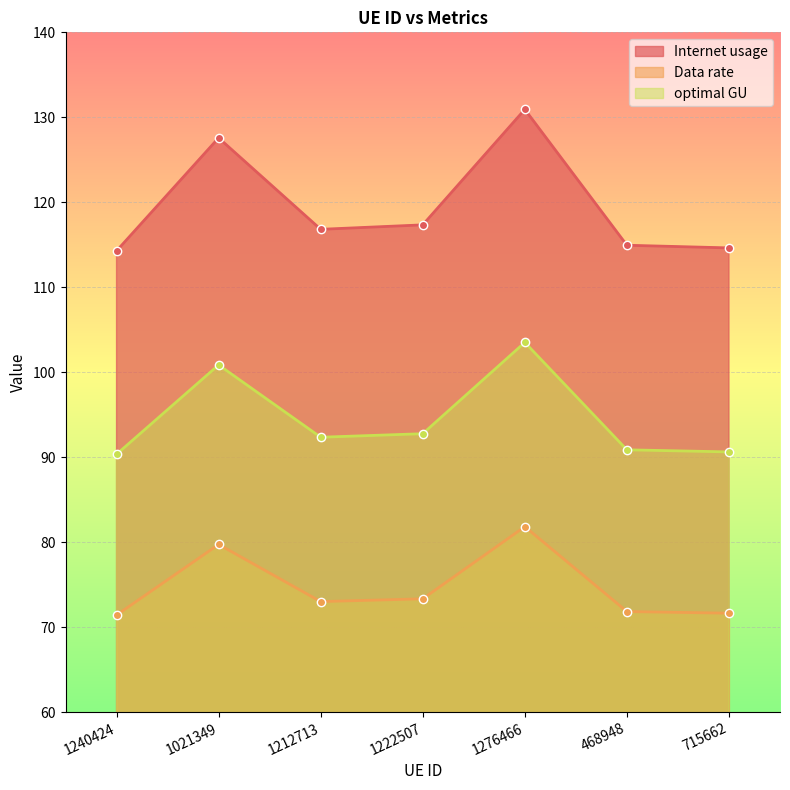

True or false: Internet usage and Data rate intersect in this chart.

False